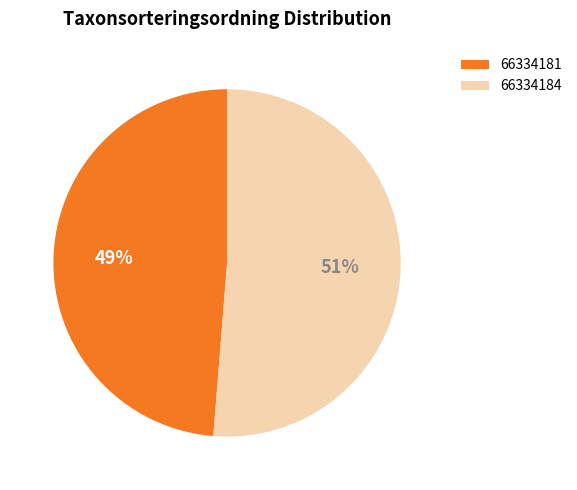

Is it true that 66334184 is 51% of the pie?

True